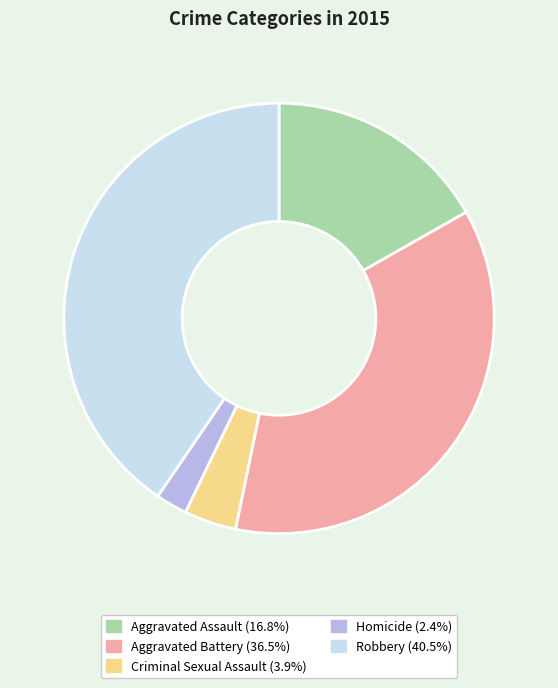

Which category has the biggest portion of the pie?

Robbery